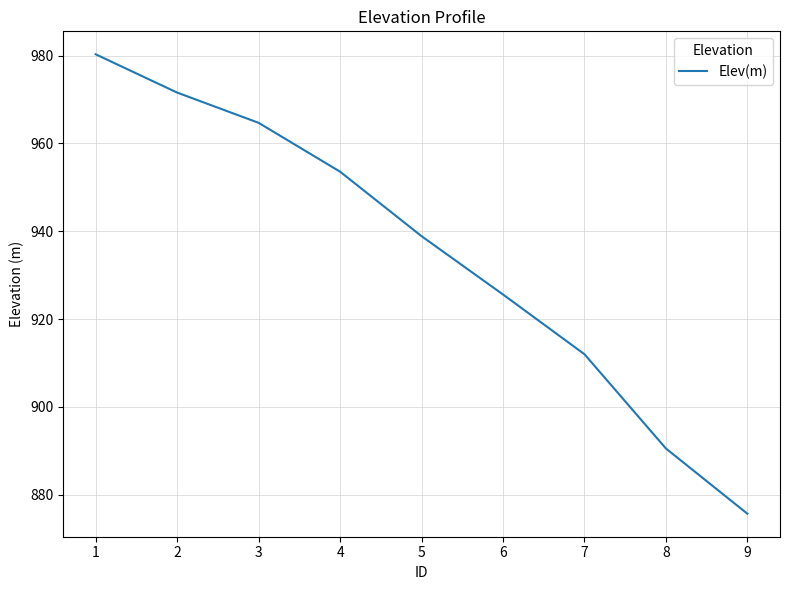

Reading right to left, what are all the values shown in this chart?

875.6	890.5	912.0	925.6	938.9	953.6	964.7	971.6	980.3